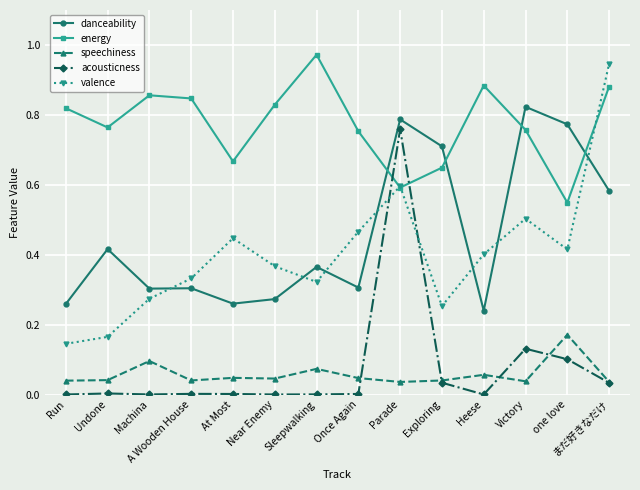

Which category has the highest value across all series?

Sleepwalking